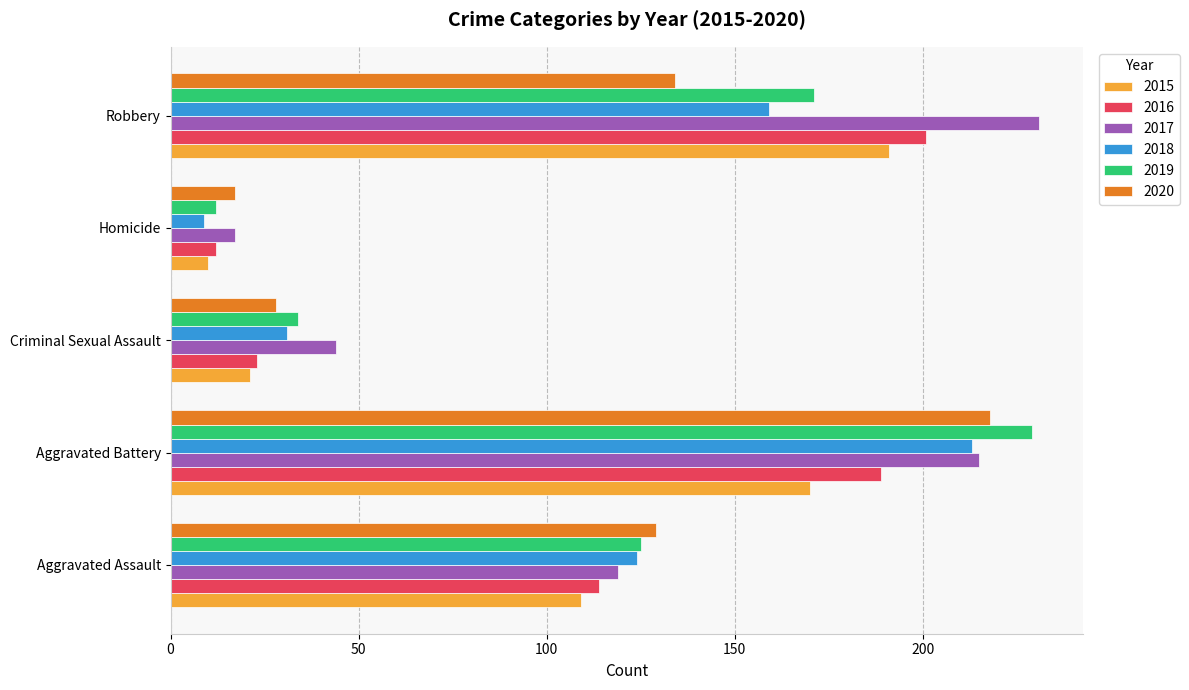

What is the maximum value shown in the chart?

231